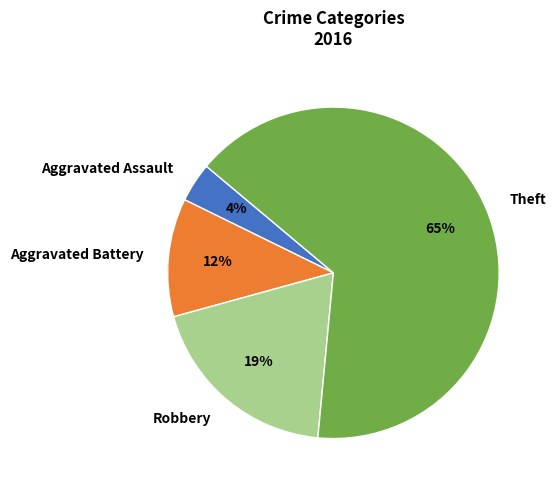

Is there a majority slice in this chart?

Yes